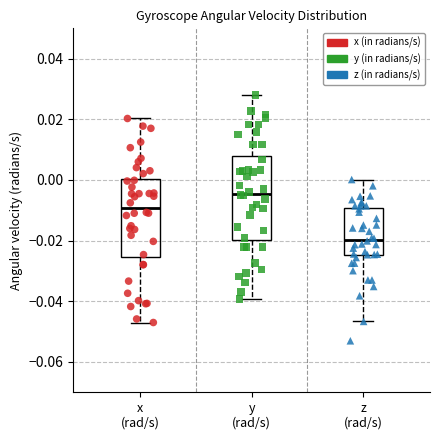

Where does the median line of the box for y (rad/s) sit on the y-axis? The values are not printed on the chart, so give them approximately, as read against the axis.

-0.004